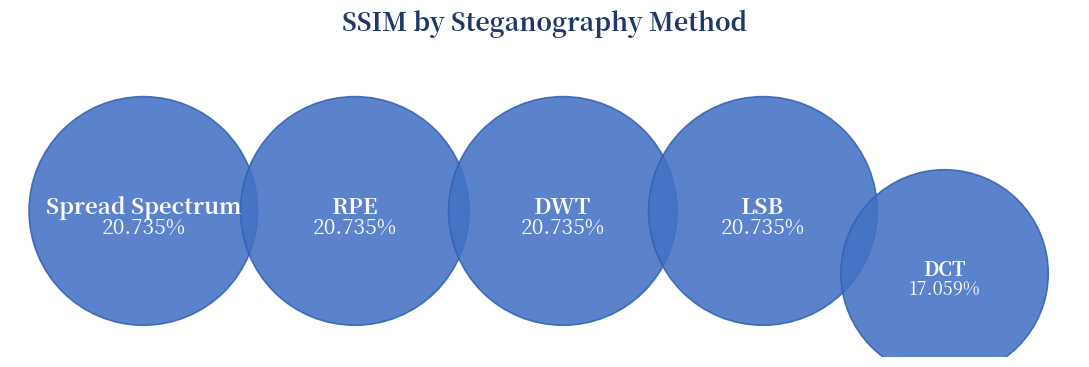

To the nearest percent, what portion does DWT represent?

21%